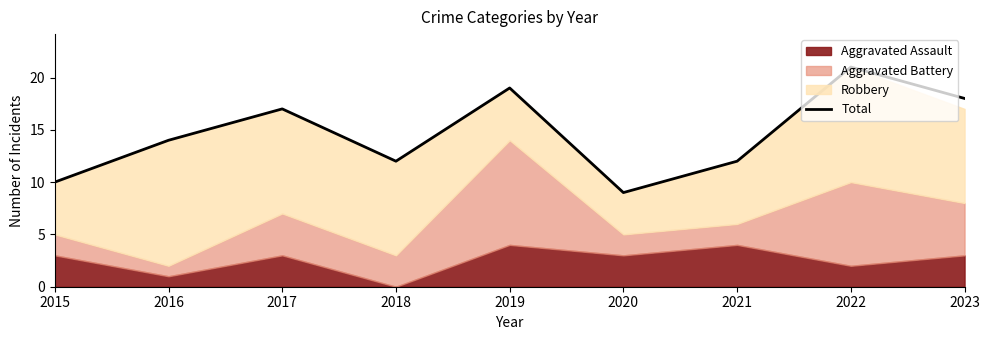

How many lines are shown in the chart?

1